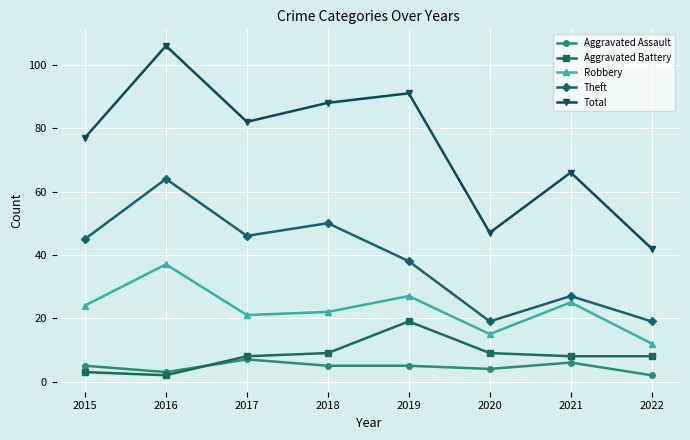

Between 2015 and 2018, which series saw the biggest shift?

Total